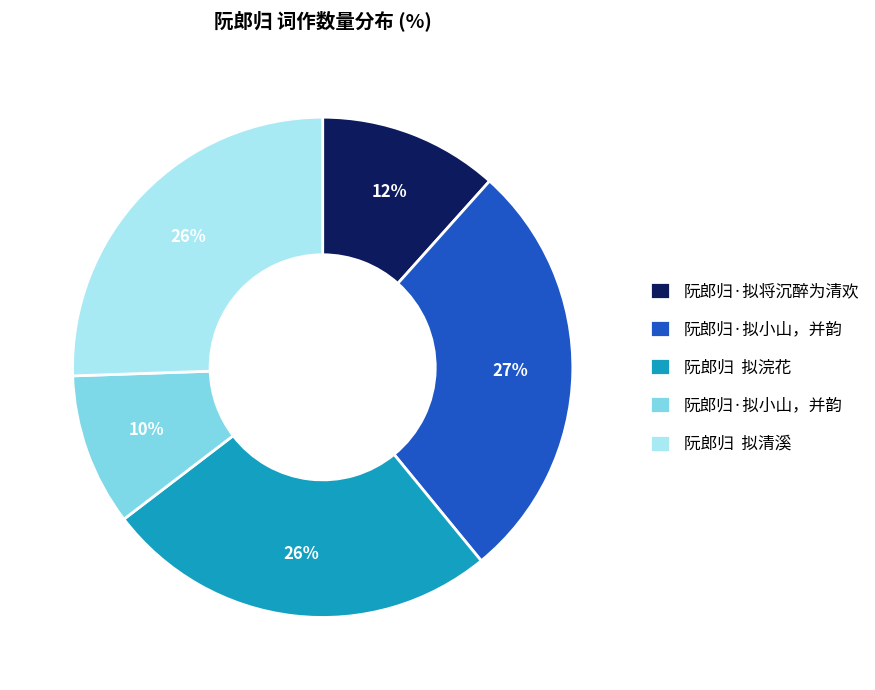

To the nearest percent, what is the average slice percentage?

20%